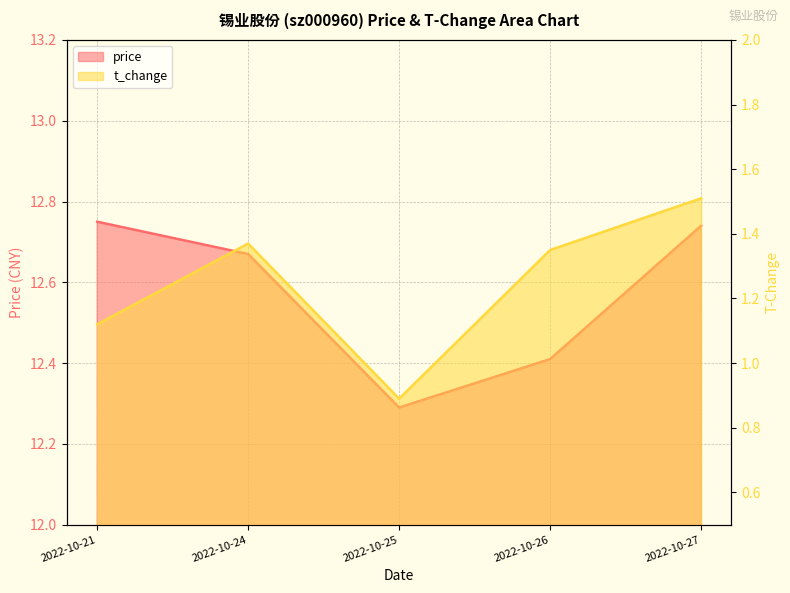

Which series has the largest range (max minus min)?

t_change